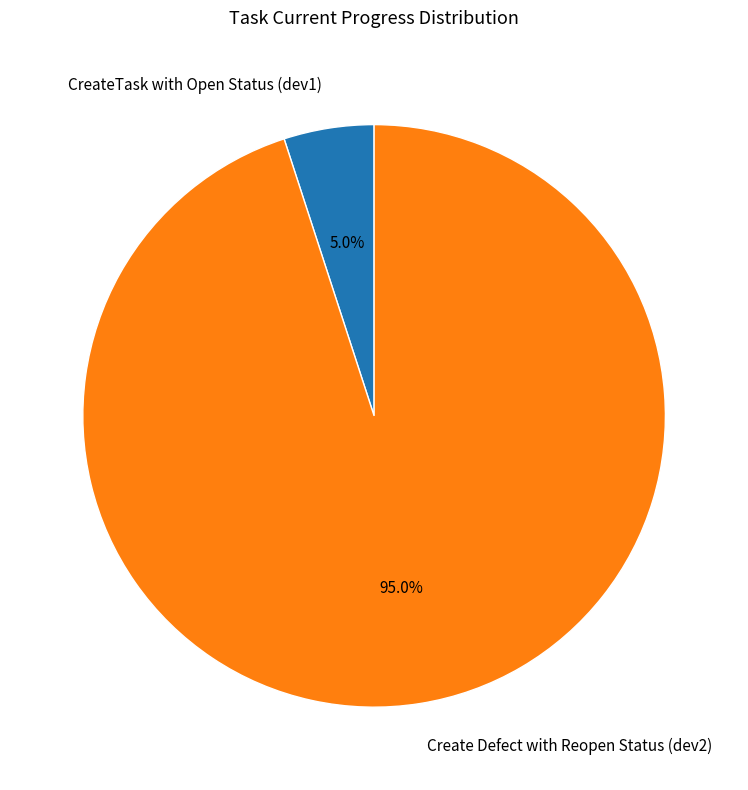

Between CreateTask with Open Status (dev1) and Create Defect with Reopen Status (dev2), which is larger?

Create Defect with Reopen Status (dev2)